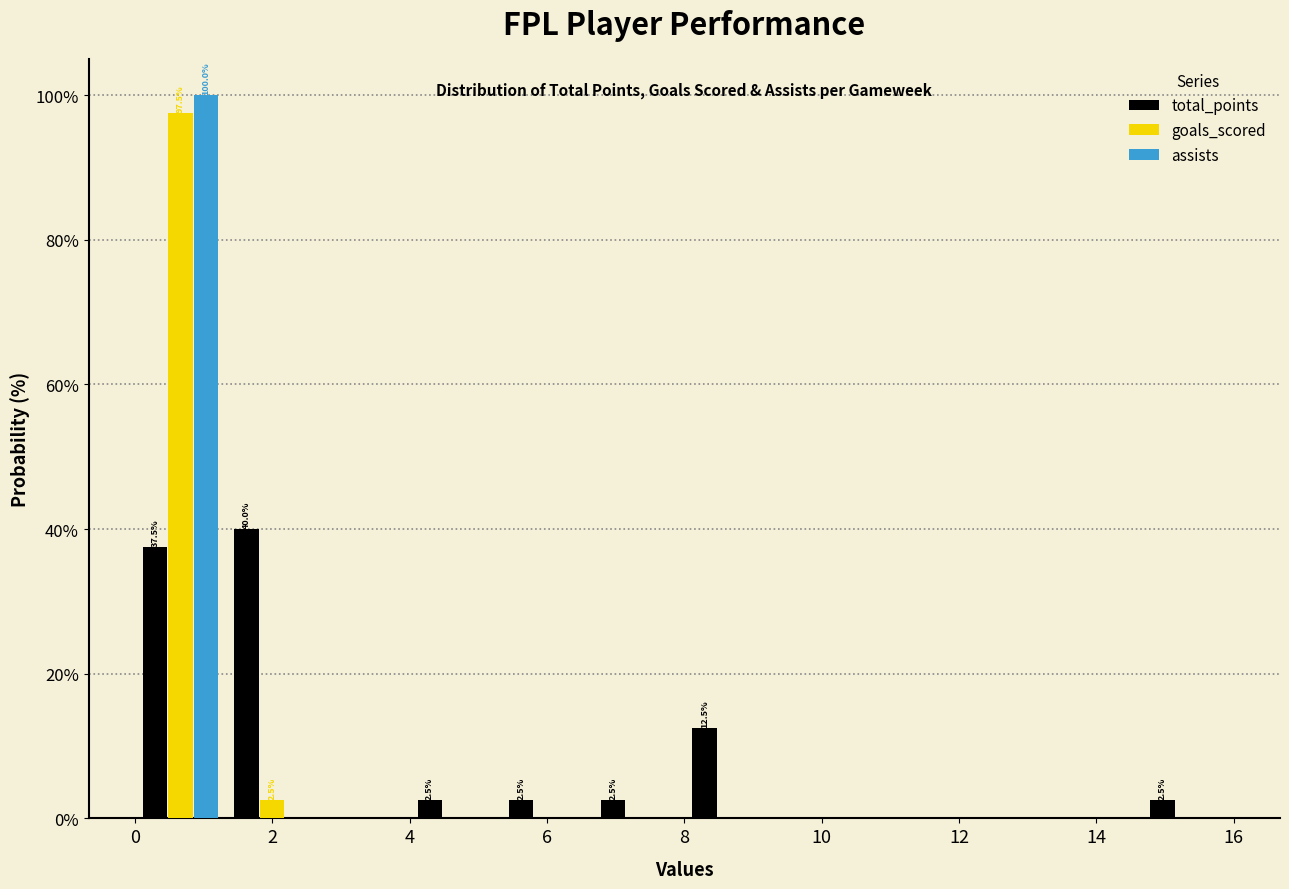

In the total_points series, which range on the x-axis has the tallest bar?

1.4 to 2.6